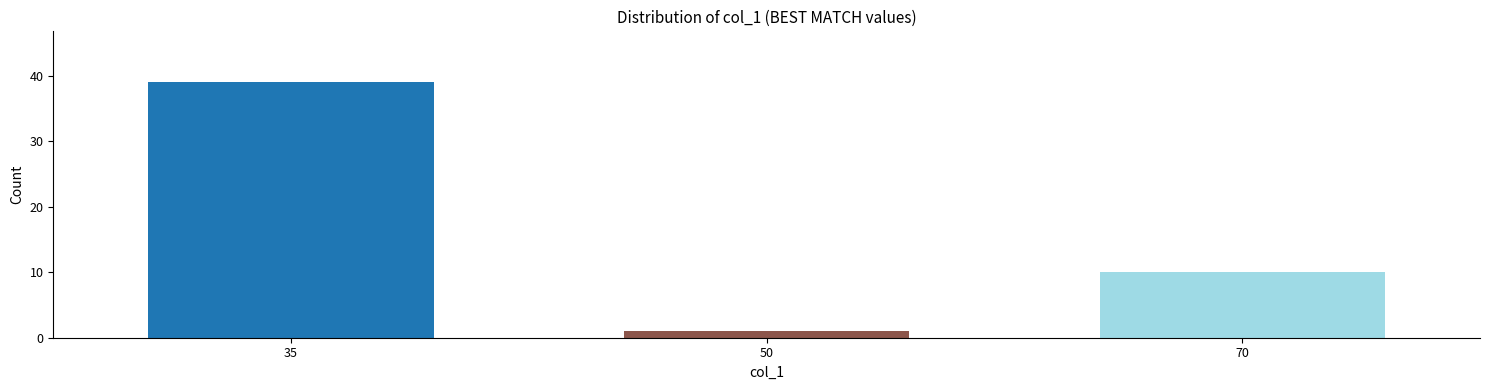

Reading left to right, transcribe all the data shown in this chart.

35=39	50=1	70=10